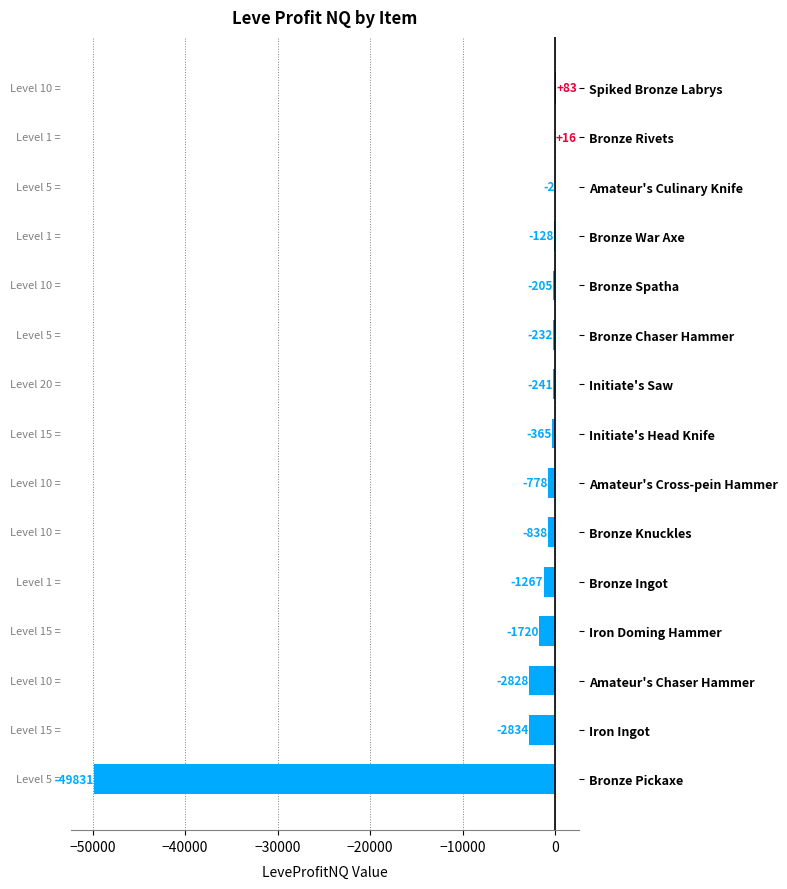

The chart shows a value of -2828.0 at Amateur's Chaser Hammer. True or false?

True